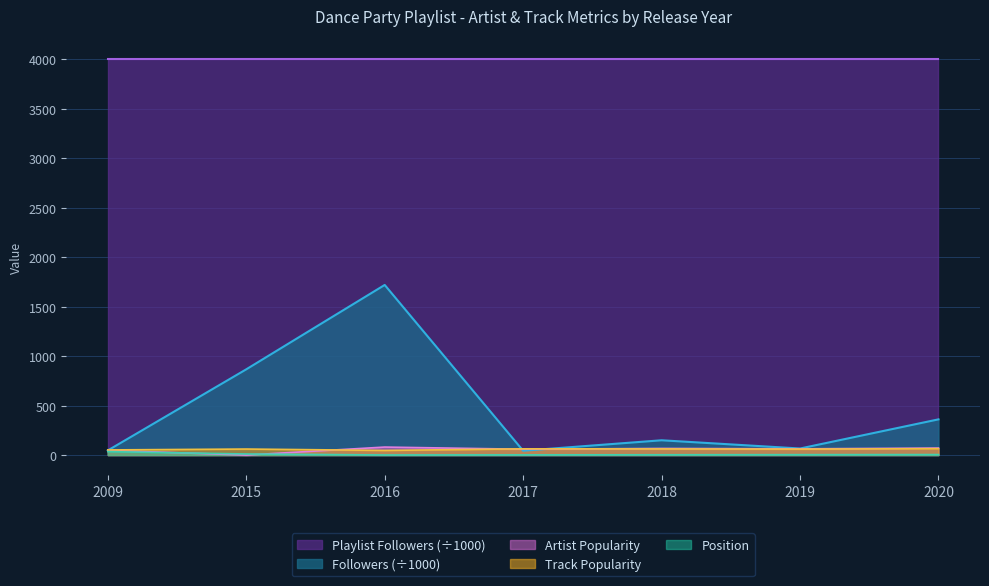

Is it true that Position equals 50.9 at 2009?

False